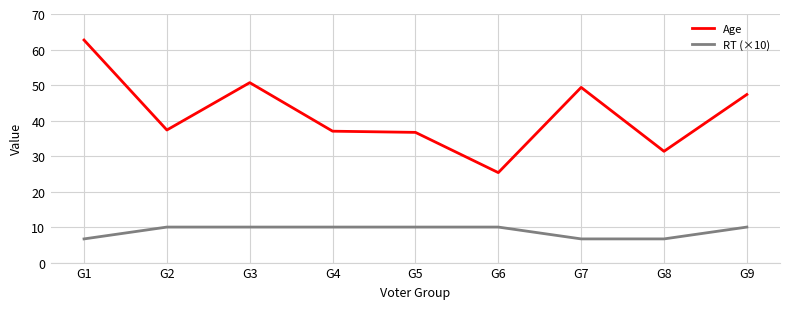

Rank the series by their maximum value, from lowest to highest.

RT (×10), Age